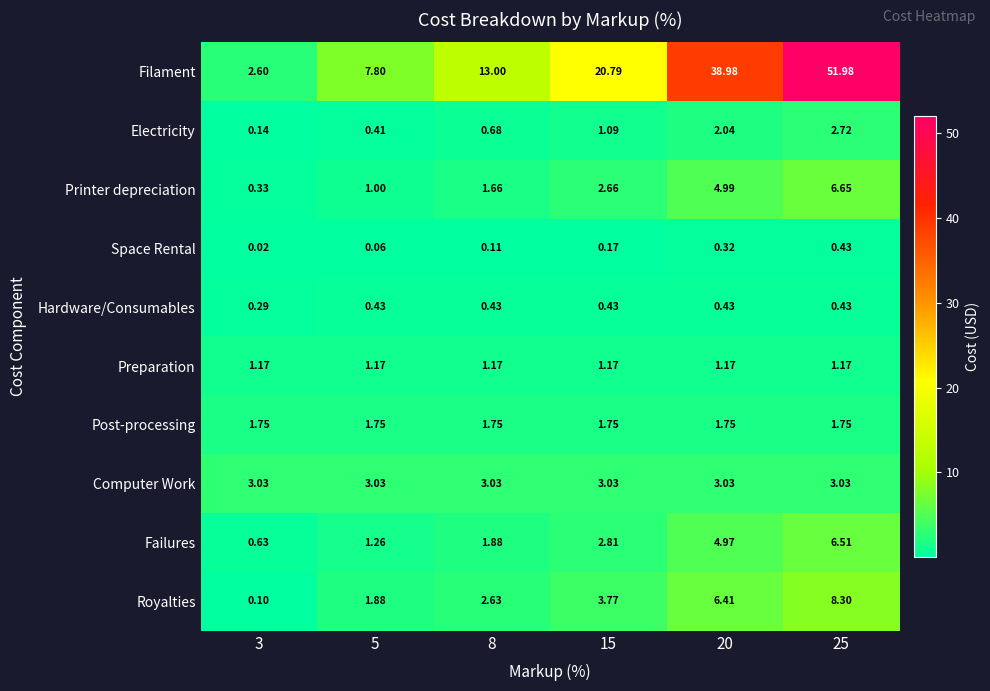

At 3, list the series in order from largest to smallest.

Computer Work, Filament, Post-processing, Preparation, Failures, Printer depreciation, Hardware/Consumables, Electricity, Royalties, Space Rental